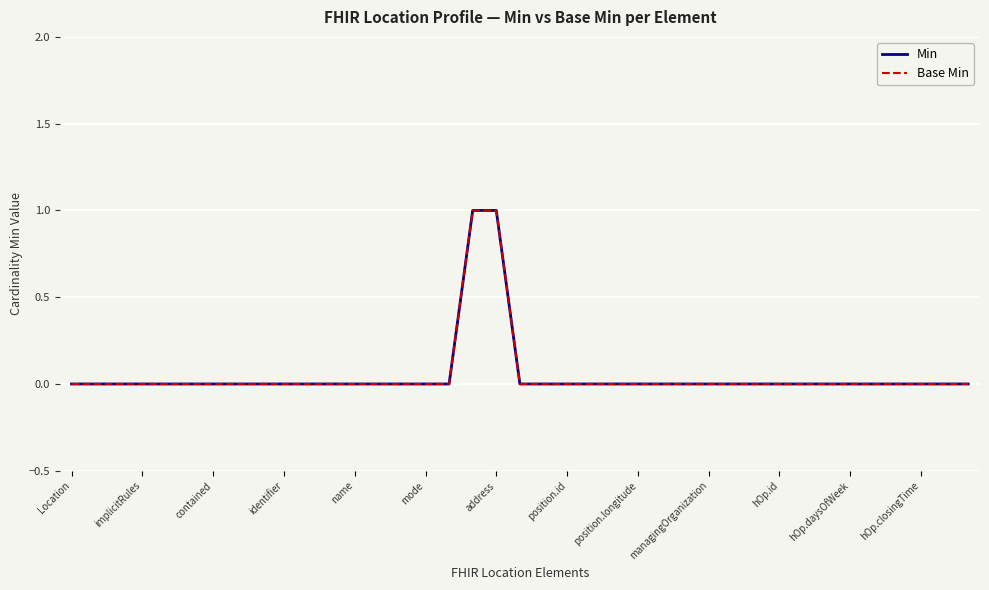

At which label is Base Min closest to 0?

Location